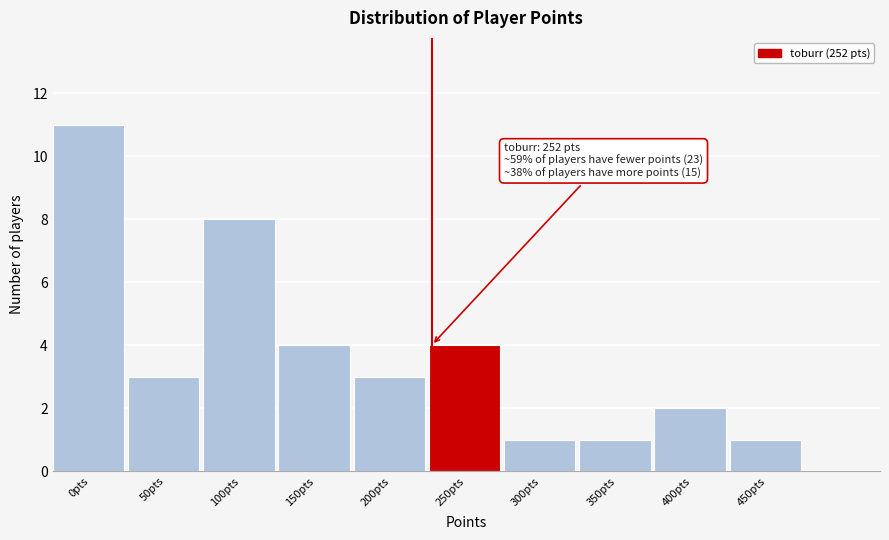

Reading right to left, transcribe all the data shown in this chart.

450pts=1	400pts=2	350pts=1	300pts=1	250pts=4	200pts=3	150pts=4	100pts=8	50pts=3	0pts=11